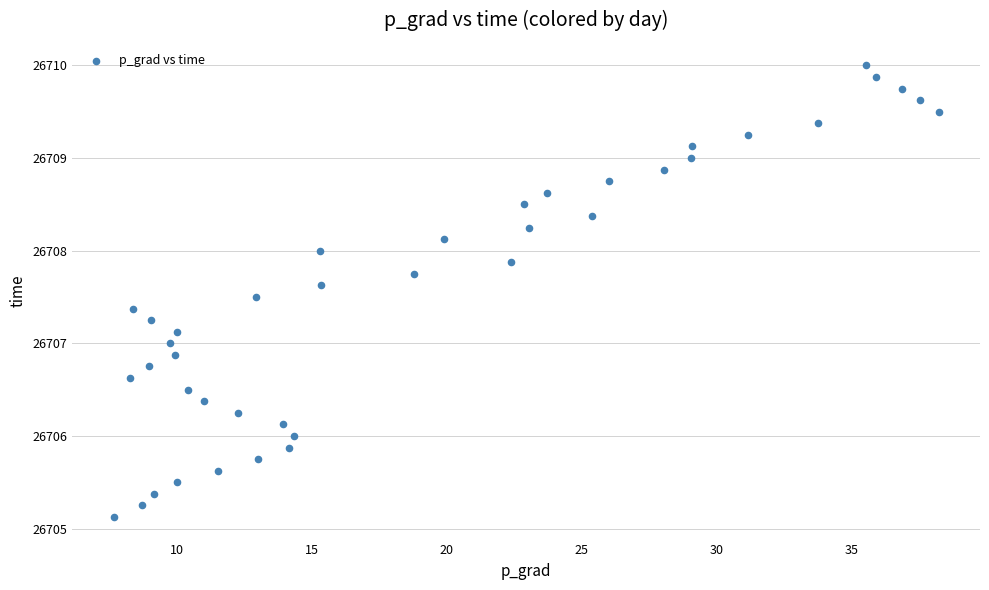

What is the range of Y values (max minus min)?

4.9